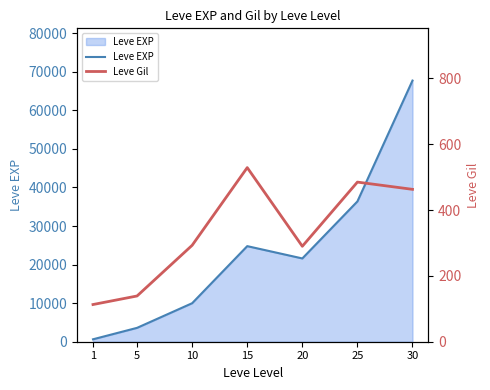

What is the value of the Leve Gil point at the 4th from the left?

529